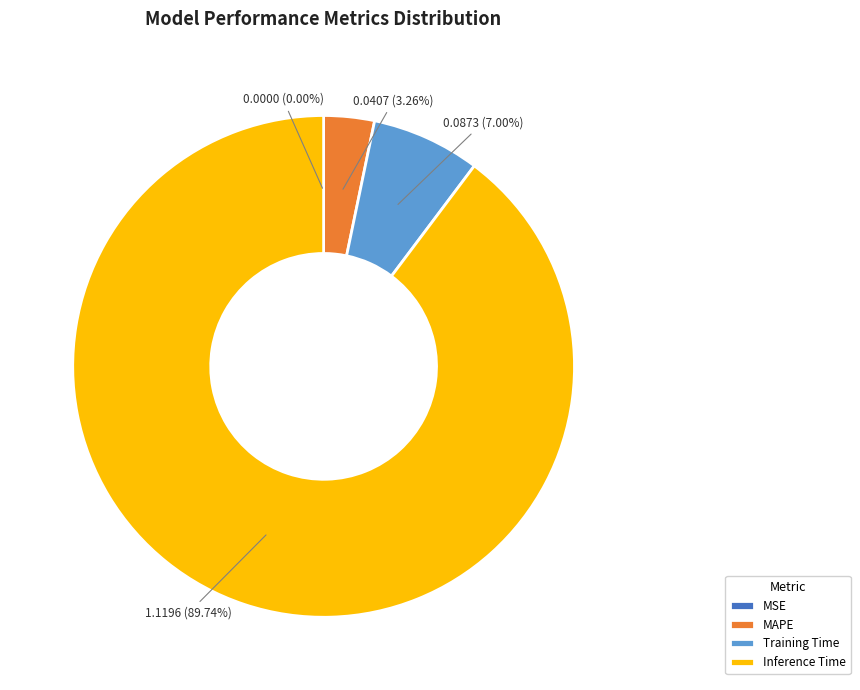

Is it true that MAPE is 3% of the pie?

True